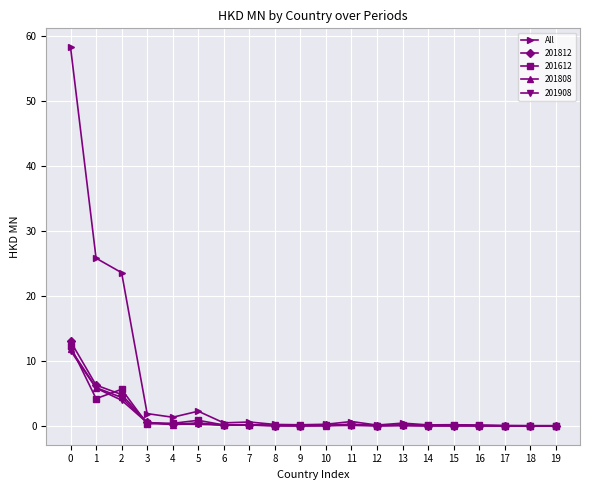

The value of 201812 at 16 is 0.0. True or false?

True